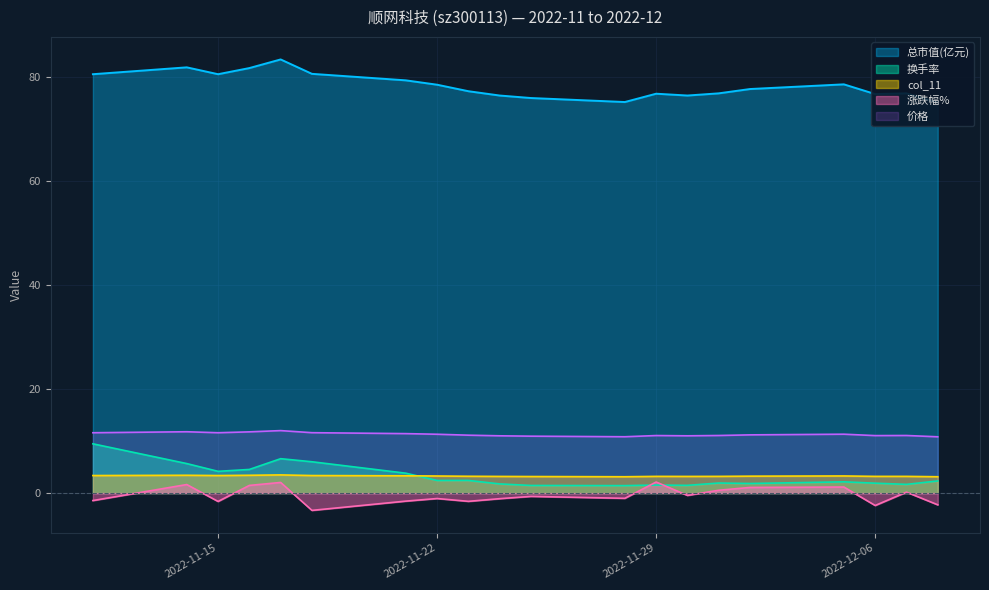

Where is col_11 nearest to the value 3?

2022-11-28